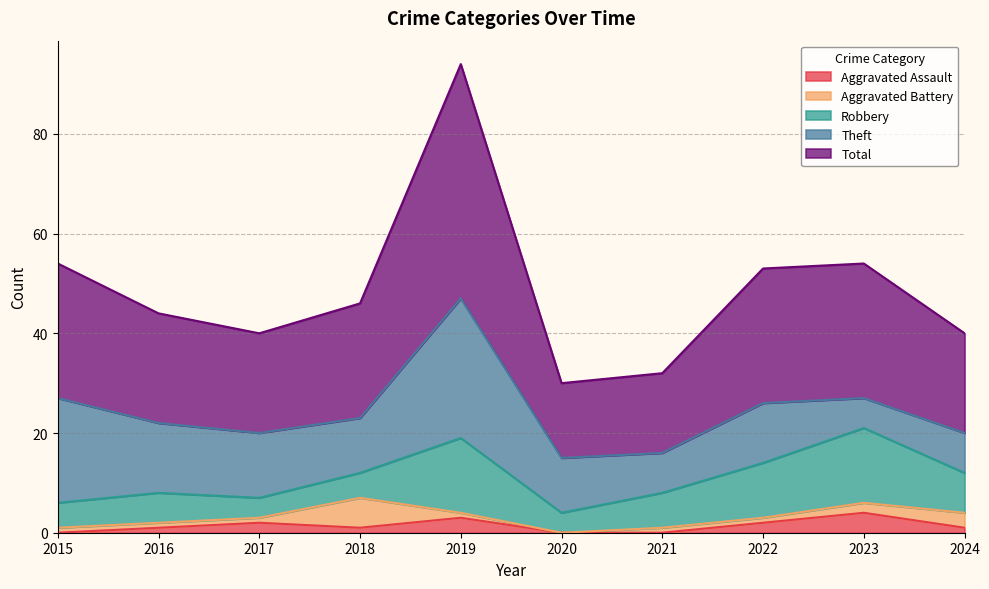

Where do Aggravated Battery and Robbery first cross each other?

2017 and 2018